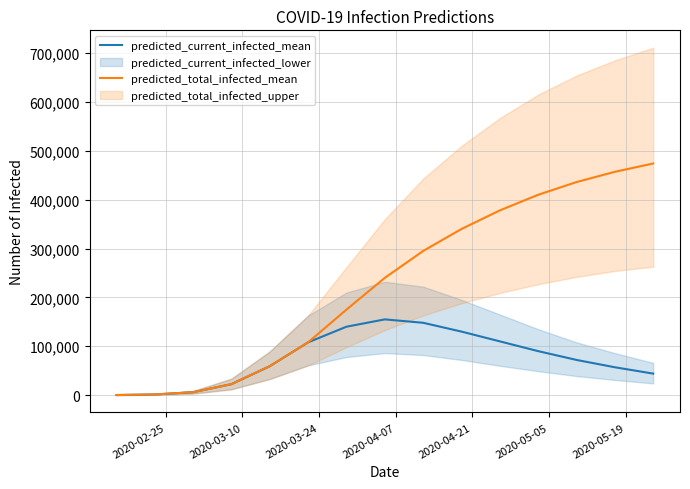

Count the number of categories in the chart.

15